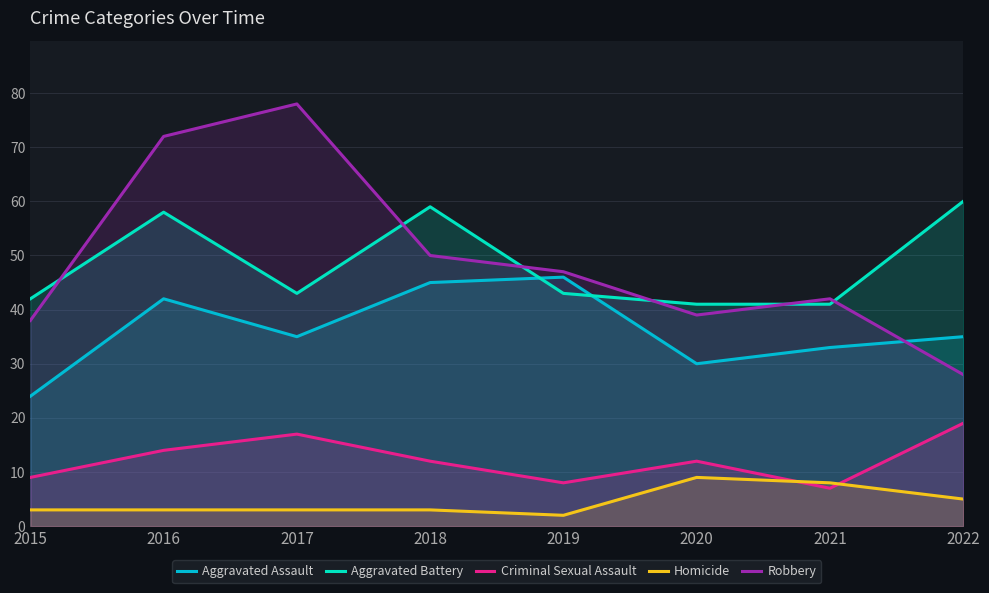

Reading left to right, extract all data points from this chart.

Aggravated Assault: 24	42	35	45	46	30	33	35
Aggravated Battery: 42	58	43	59	43	41	41	60
Criminal Sexual Assault: 9	14	17	12	8	12	7	19
Homicide: 3	3	3	3	2	9	8	5
Robbery: 38	72	78	50	47	39	42	28